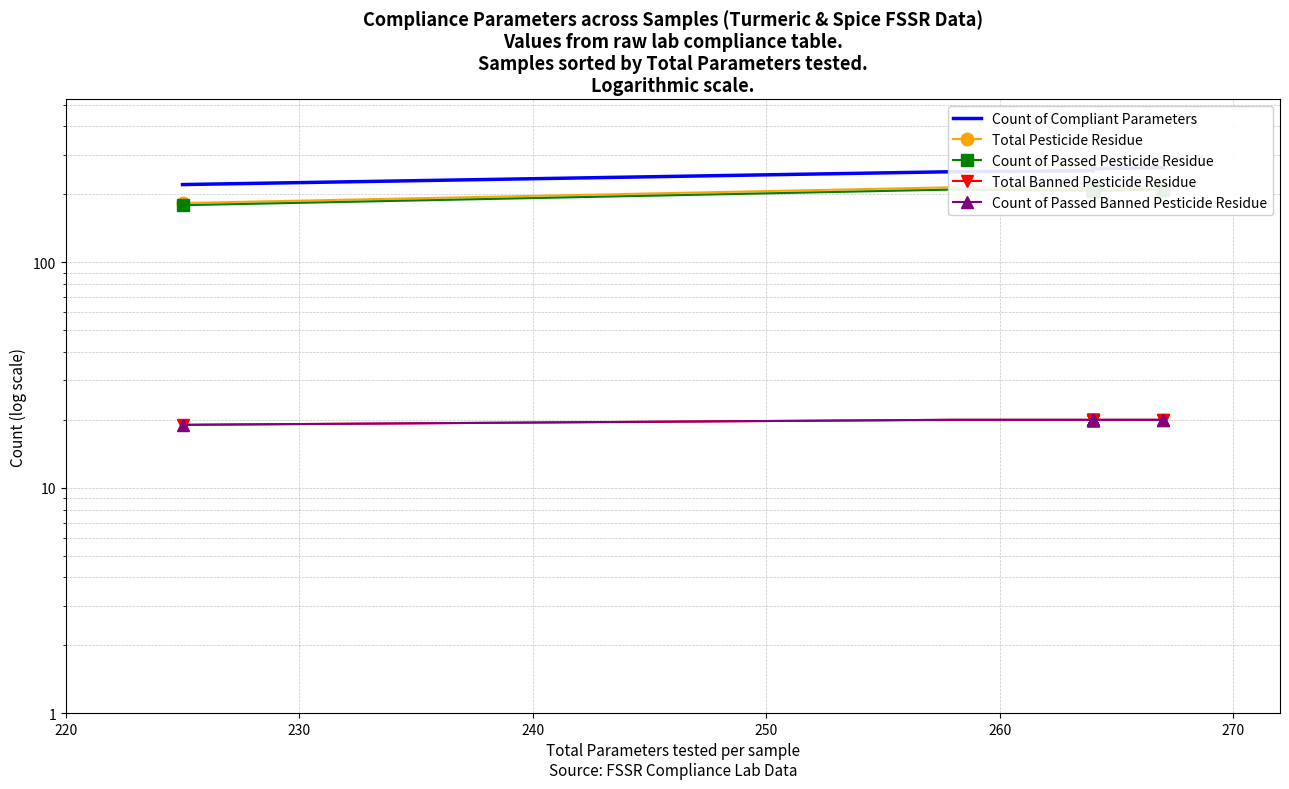

True or false: Total Pesticide Residue and Total Banned Pesticide Residue intersect in this chart.

False